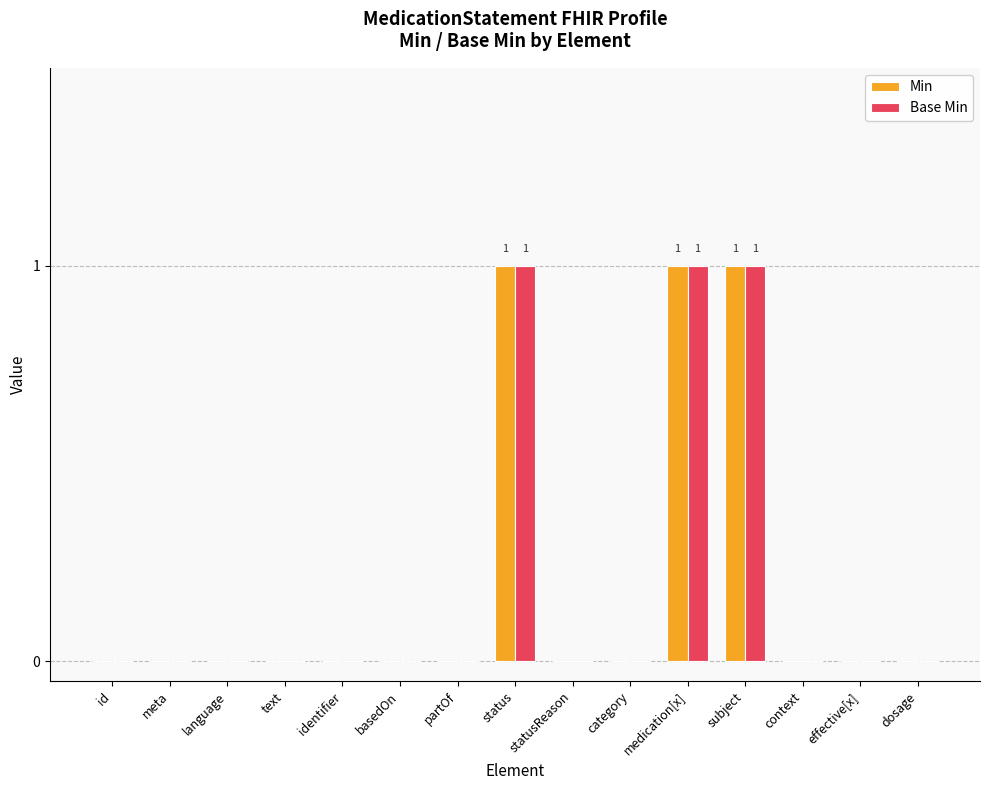

Is the value of Base Min at status greater than the value of Min at partOf?

Yes